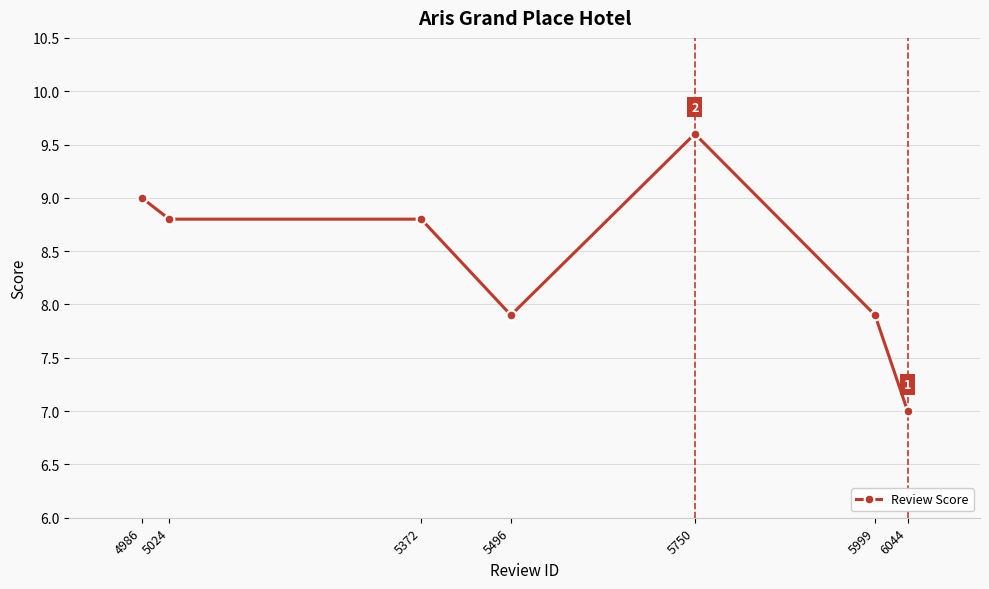

How many lines are shown in the chart?

1